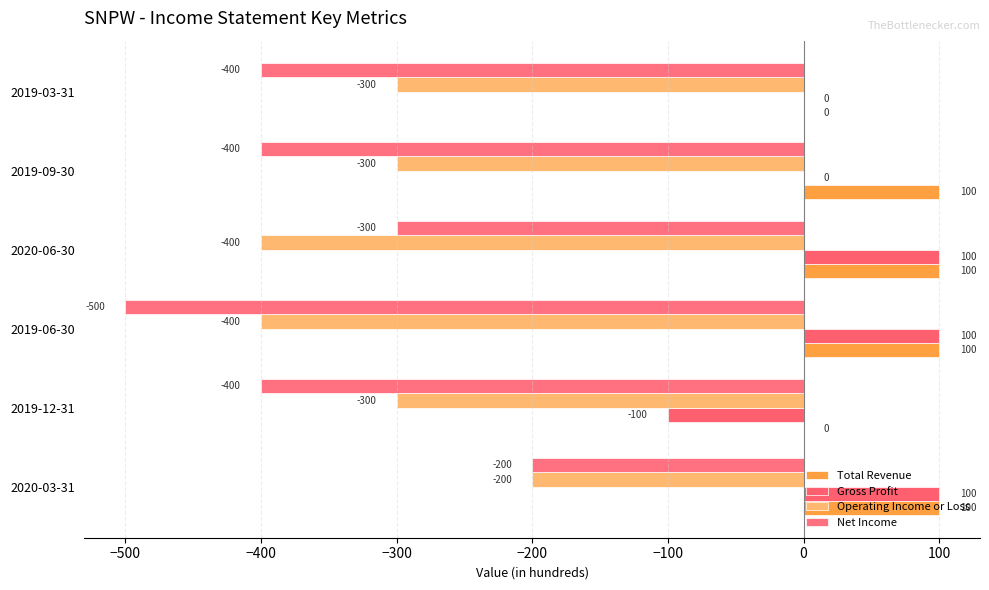

What is the sum of all Gross Profit values?

200